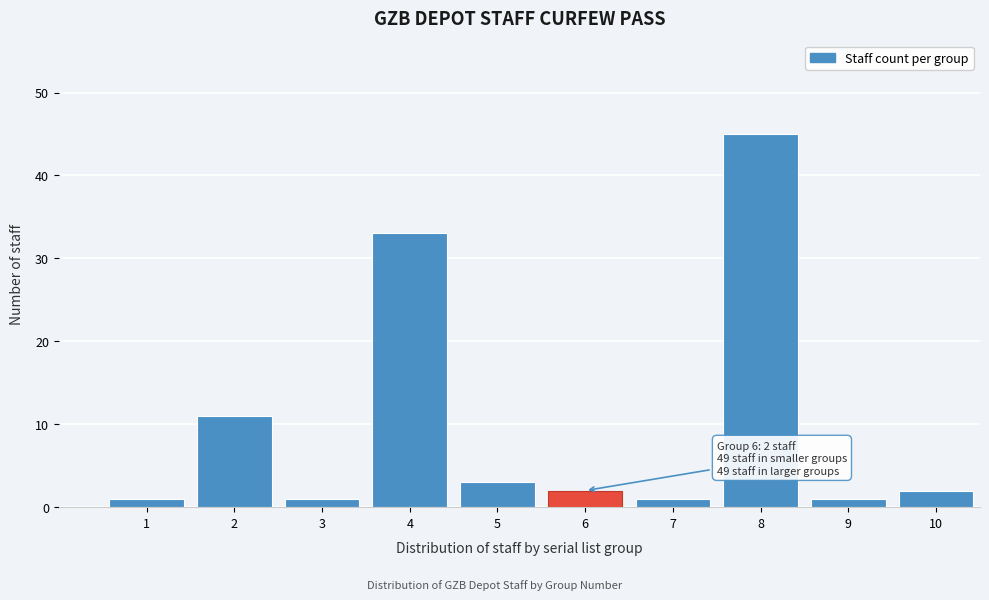

Reading right to left, extract all data points from this chart.

10=2	9=1	8=45	7=1	6=2	5=3	4=33	3=1	2=11	1=1